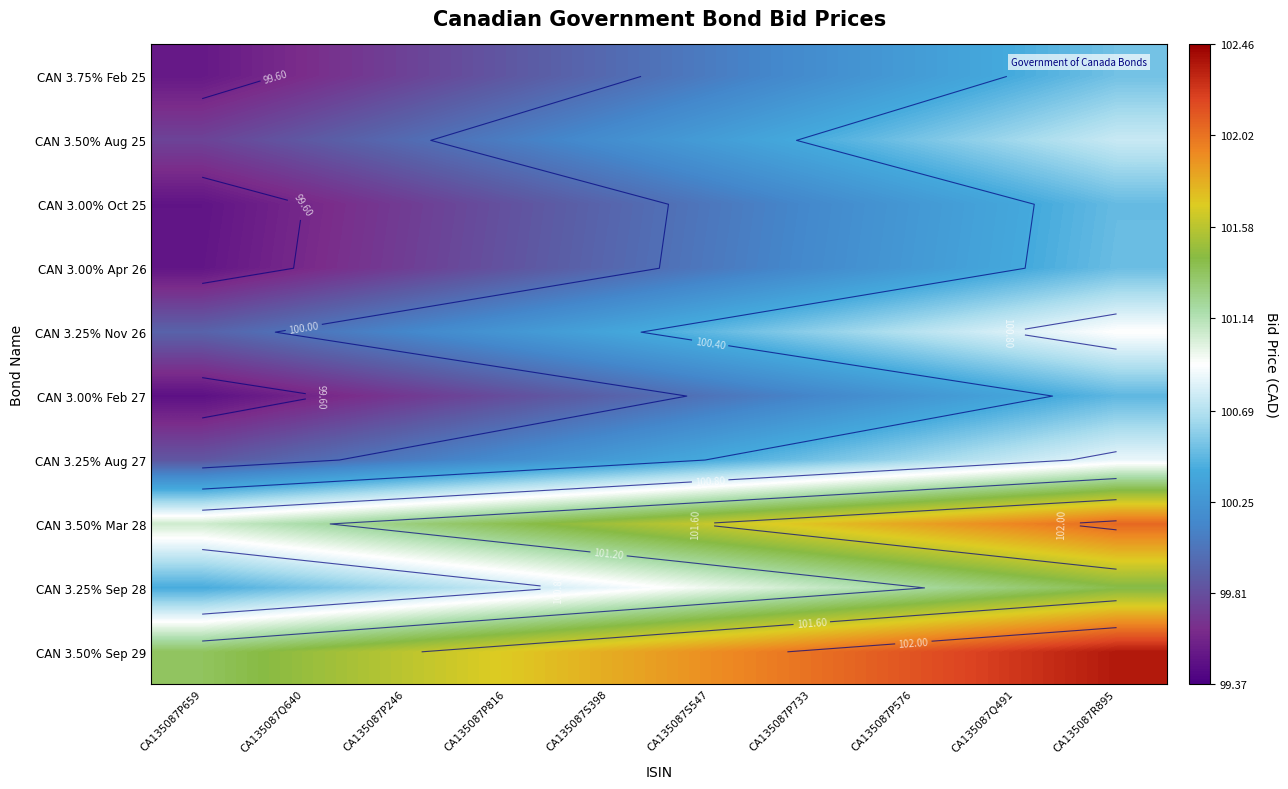

What is the maximum value for CAN 3.25% Aug 27?

100.8